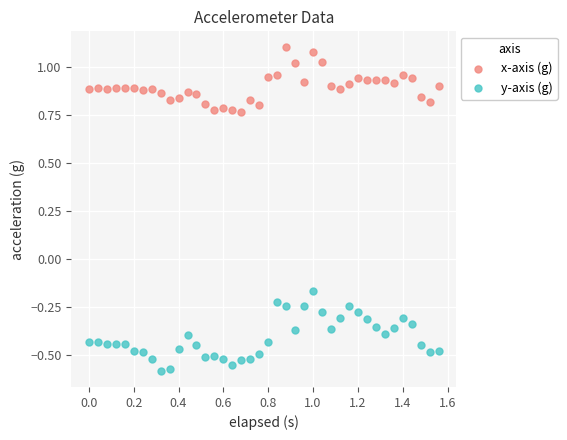

Across all data points, what is the range of X values (max minus min)?

1.6